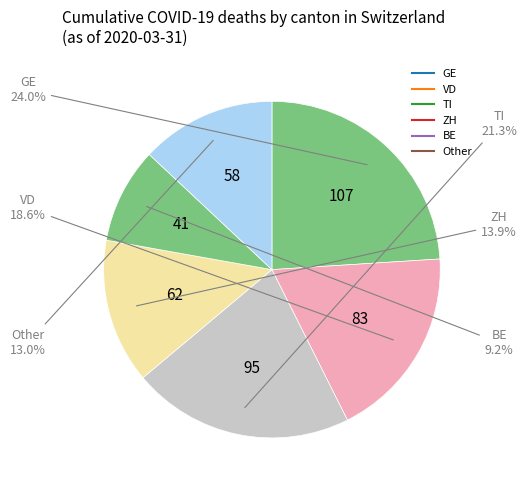

Count the number of slices in the pie.

6